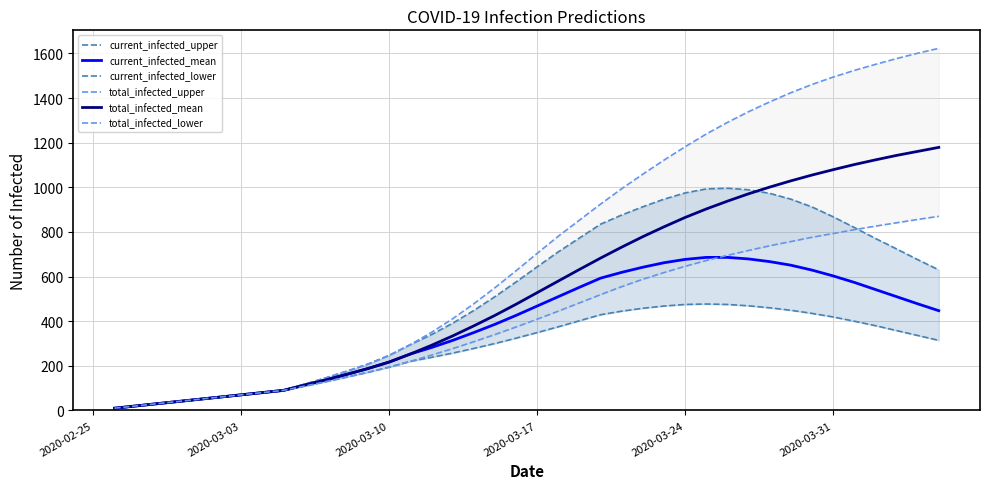

Does the chart display data point markers on the line(s)?

No